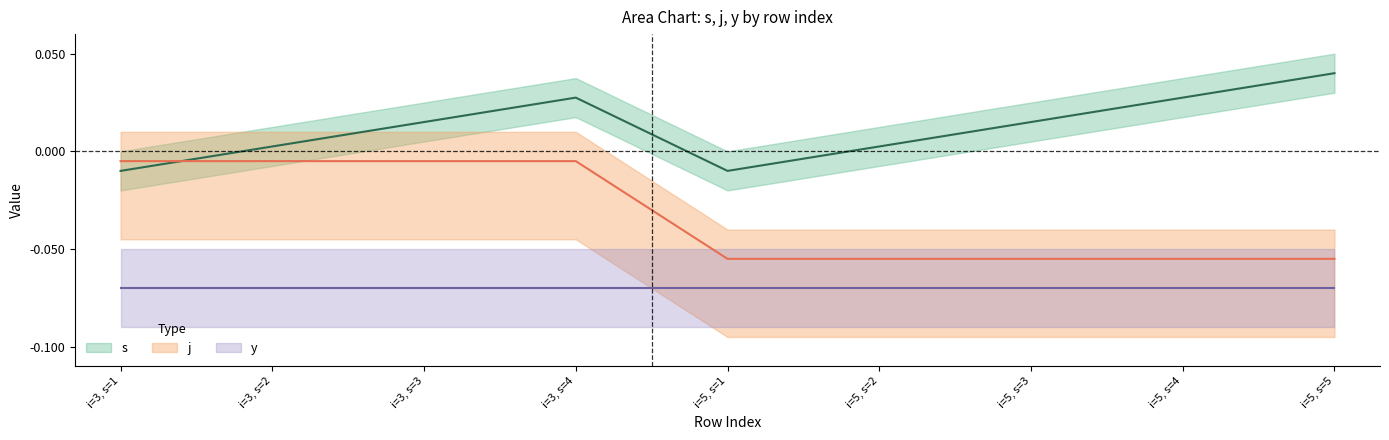

How many interior local valleys does the s series have?

1